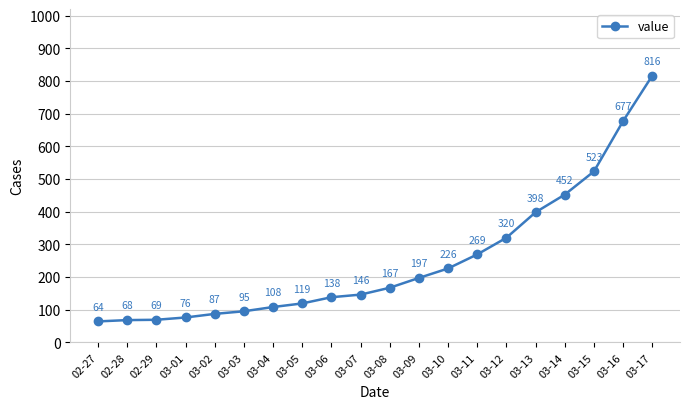

How many data points does each series have?

20